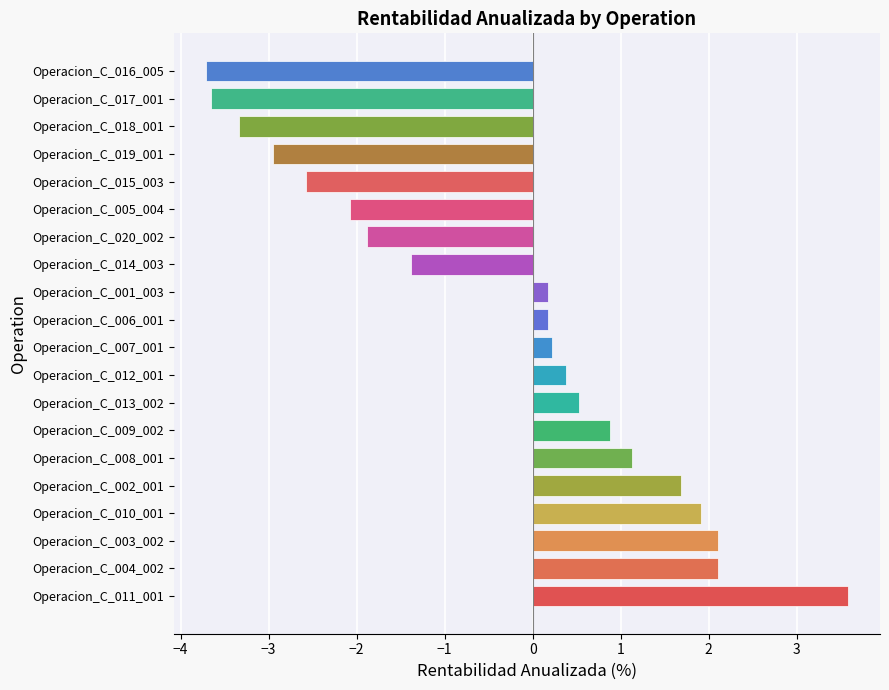

What is the maximum value shown in the chart?

3.6